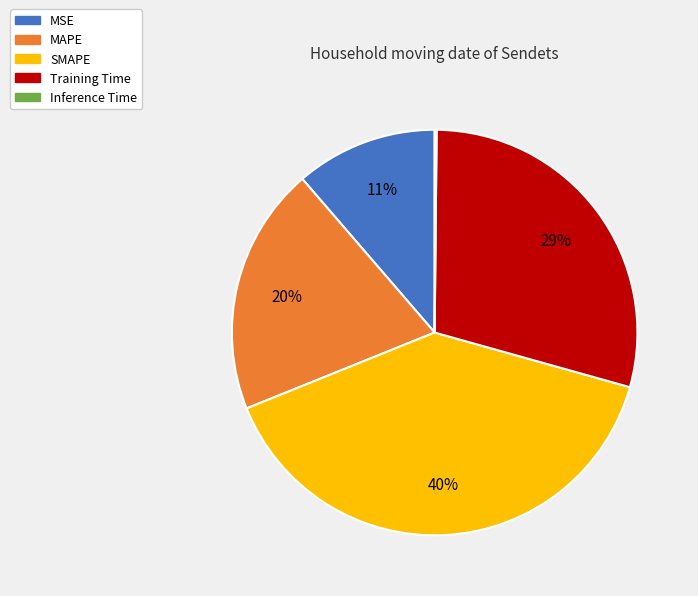

To the nearest percent, what portion does SMAPE represent?

40%